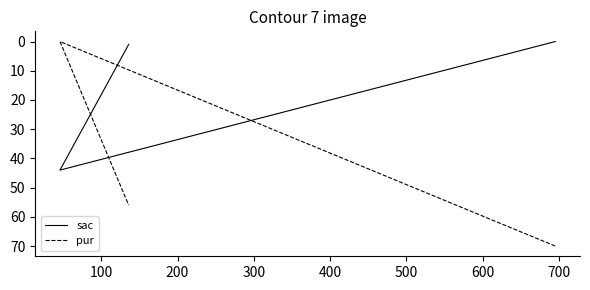

At how many categories does at least one series exceed 35?

3